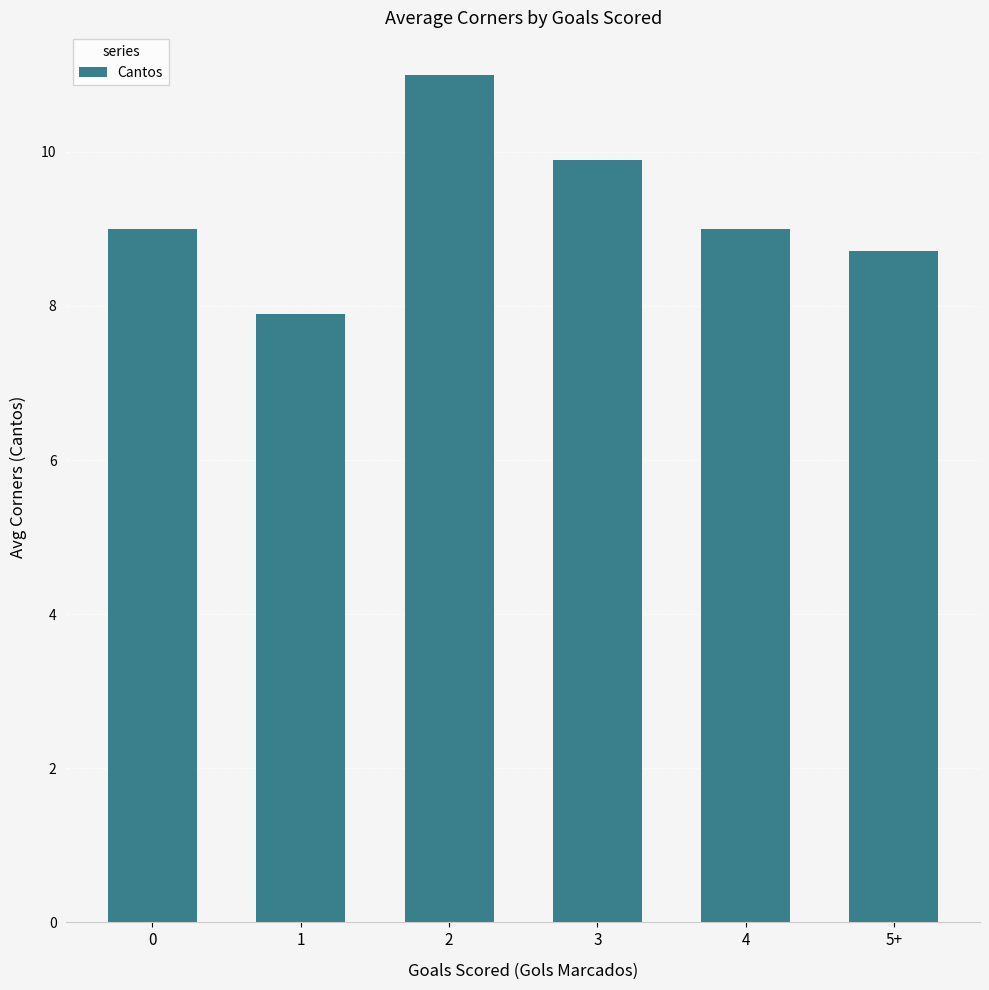

What is the difference between the values at 0 and 5+?

0.3